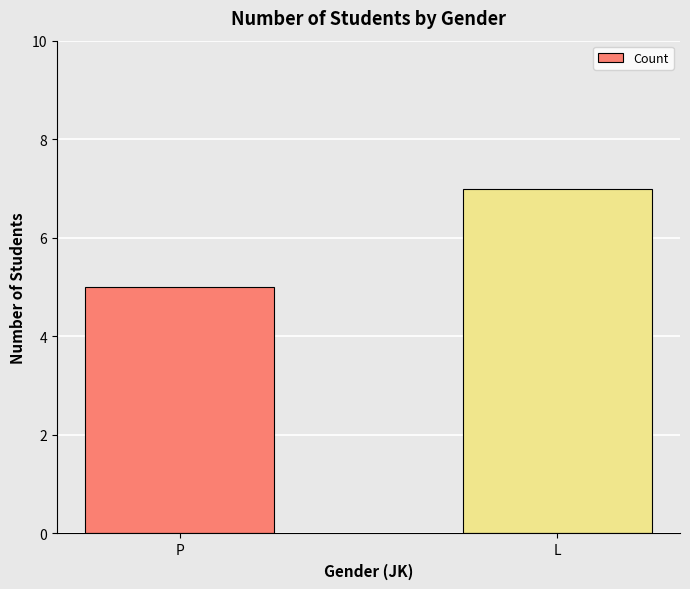

Reading right to left, list all the values displayed in this chart.

7	5